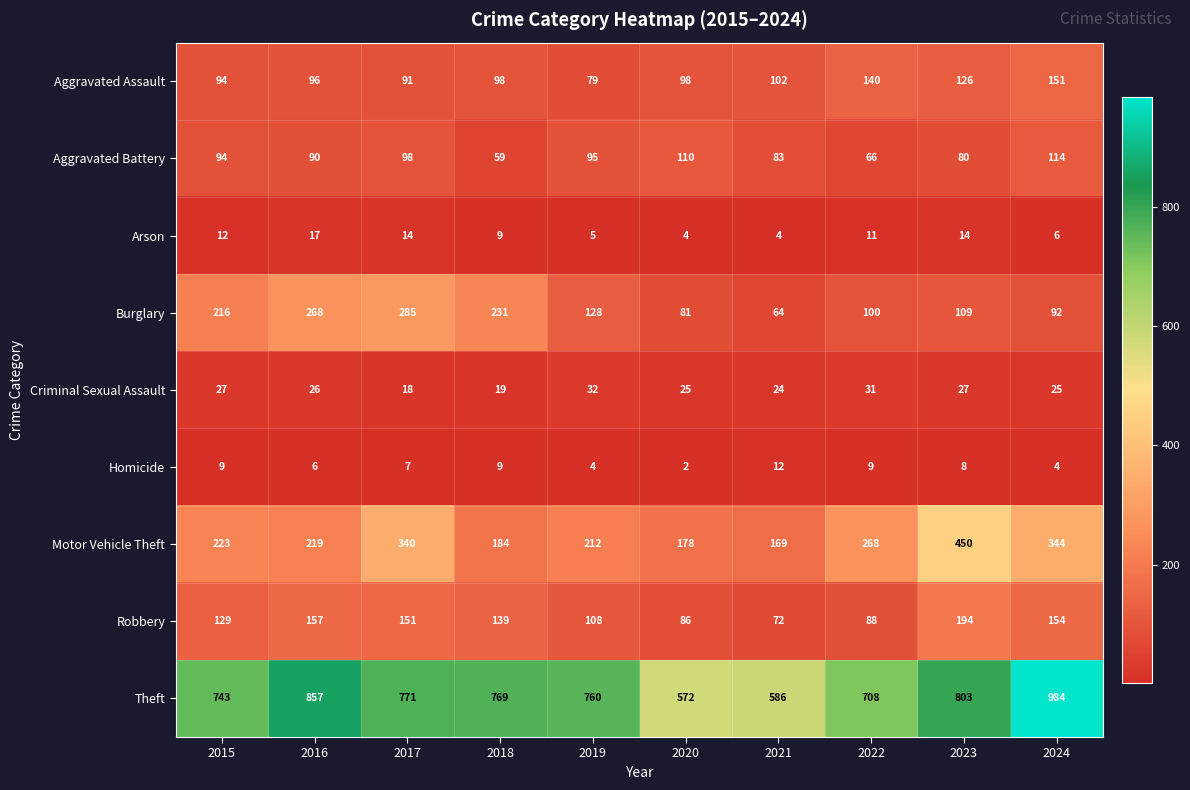

Rank the categories by Robbery value from highest to lowest.

2023, 2016, 2024, 2017, 2018, 2015, 2019, 2022, 2020, 2021